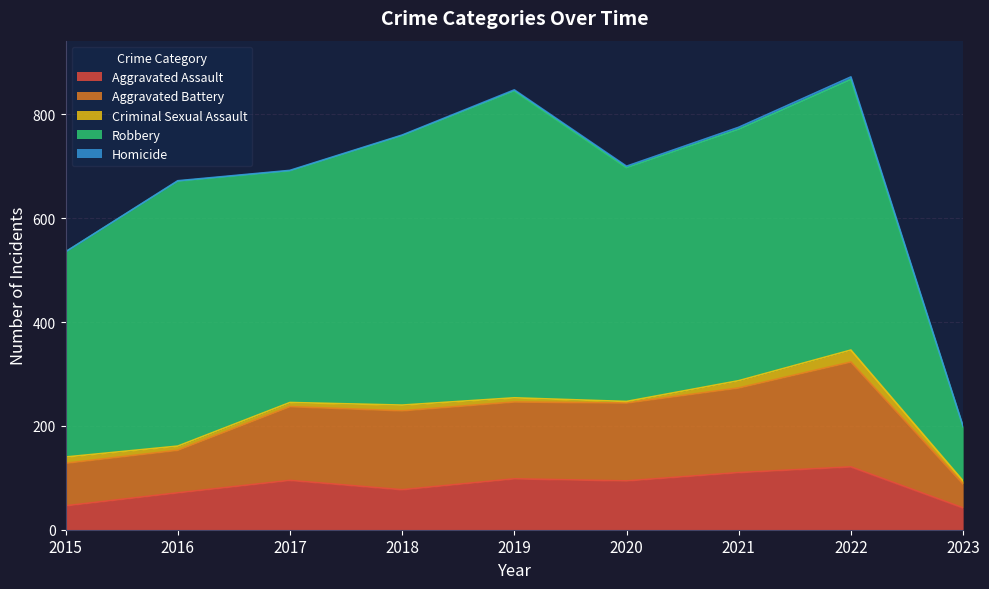

The Robbery series shows 362 at 2018. True or false?

False